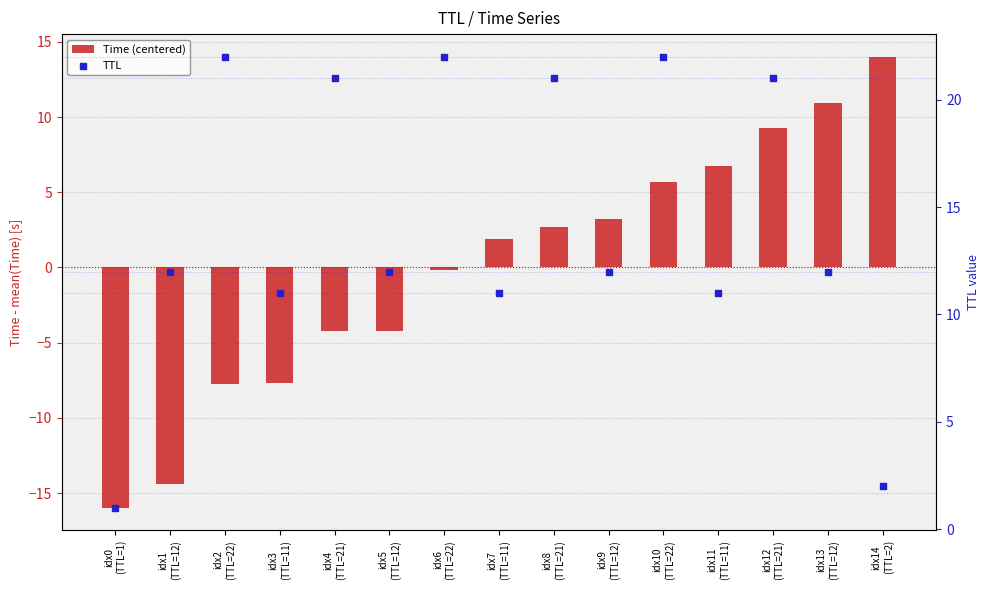

Is the value of TTL at idx12
(TTL=21) greater than the value of Time (centered) at idx3
(TTL=11)?

Yes